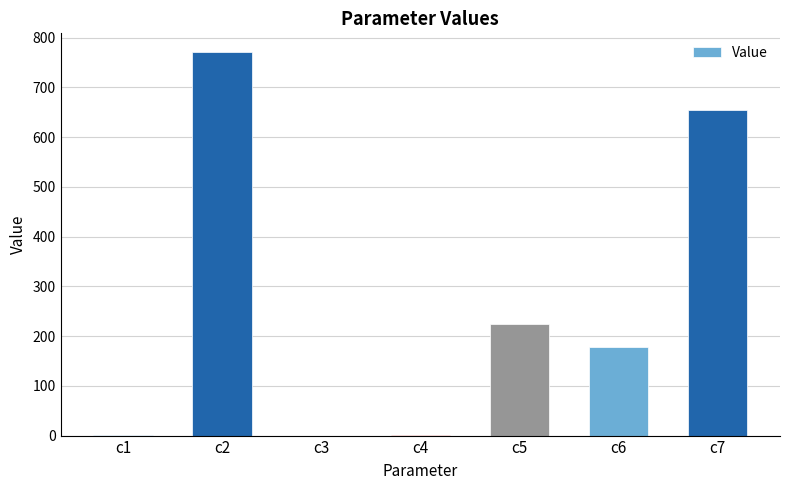

The chart shows a value of 60.2 at c5. True or false?

False